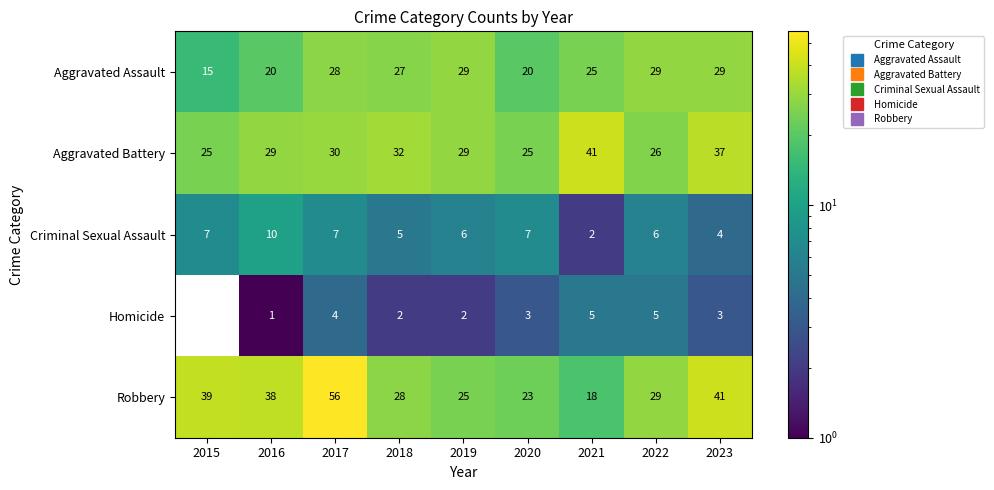

At which category is the sum across all series the highest?

2017